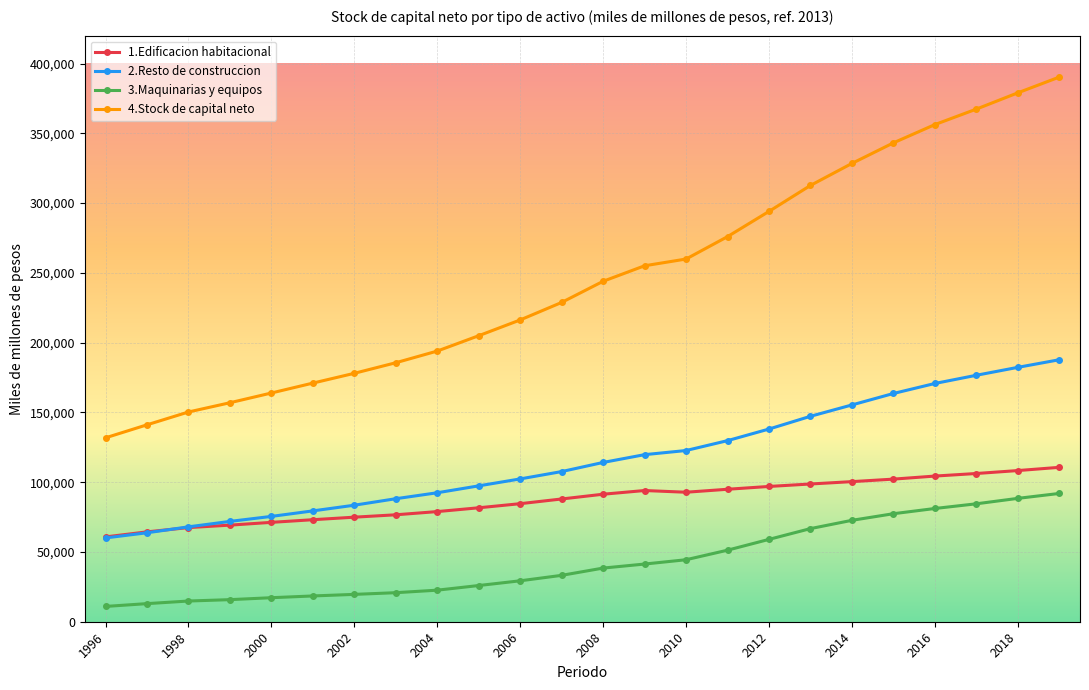

Which series has the widest spread of values?

4.Stock de capital neto